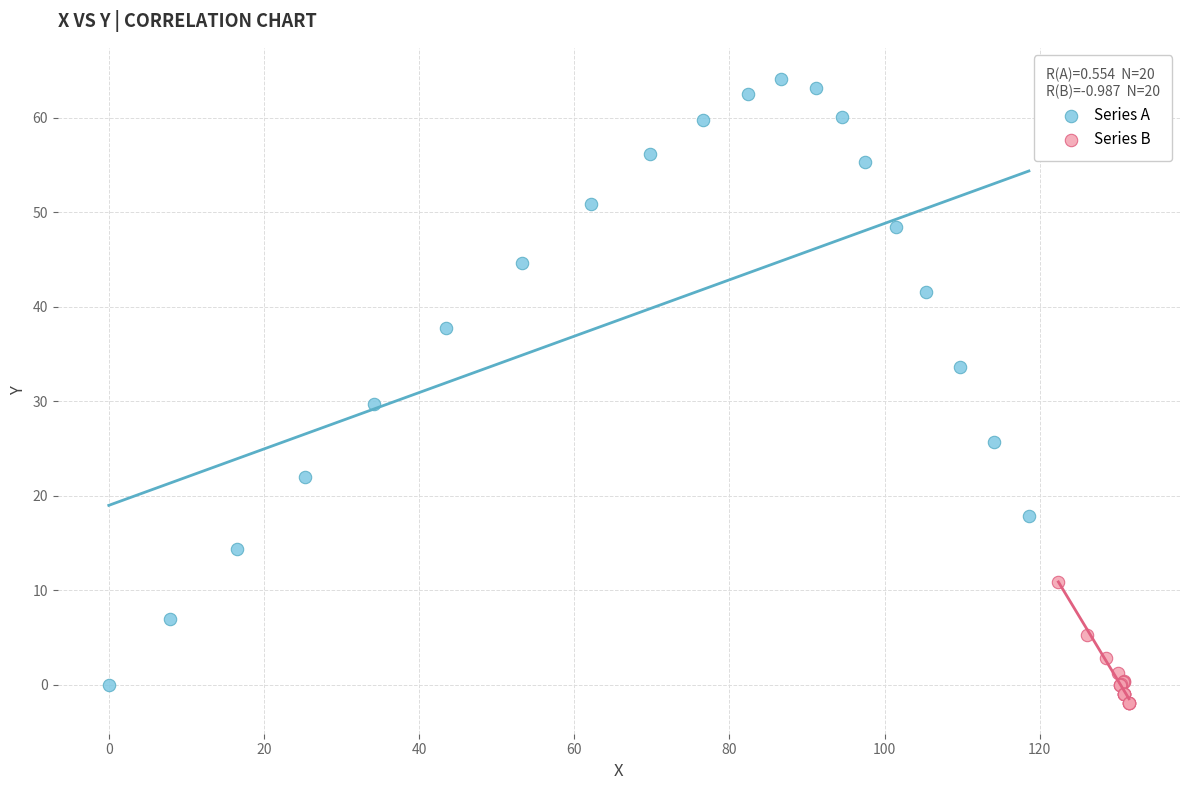

Which series reaches the minimum Y coordinate?

Series B